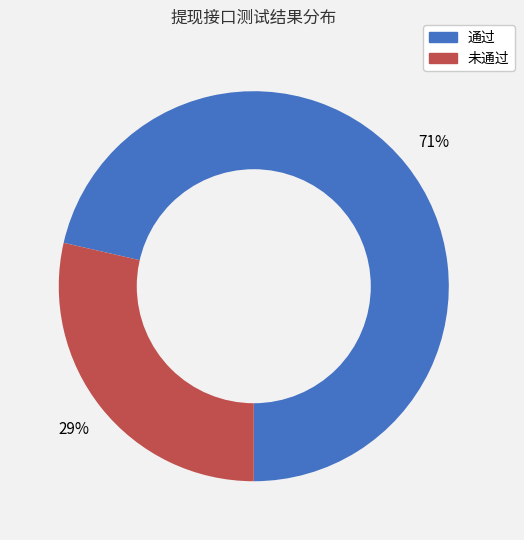

How many segments does this pie chart have?

2